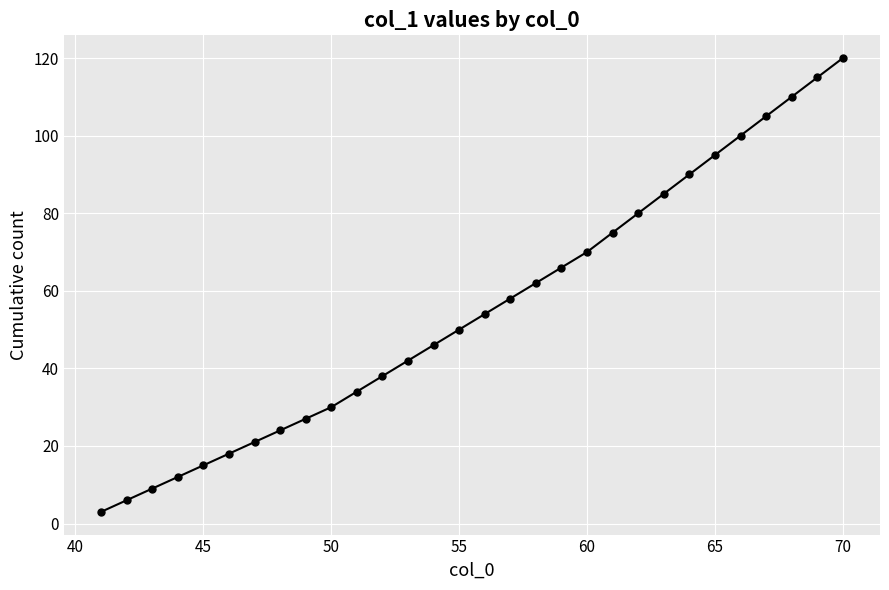

What is the minimum value shown in the chart?

3